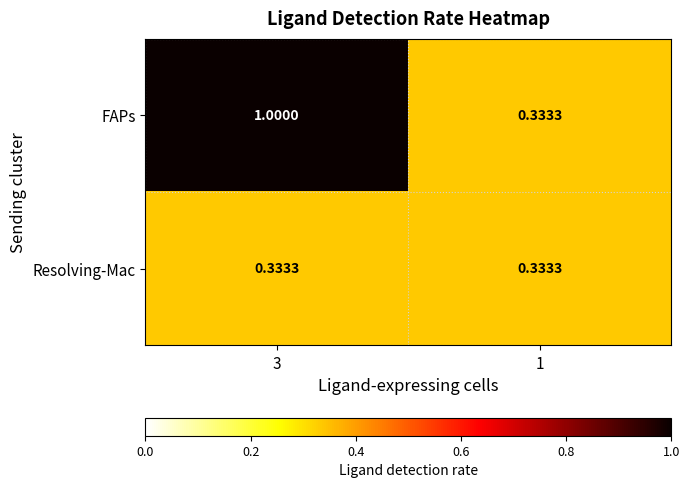

Which series has the largest range (max minus min)?

FAPs